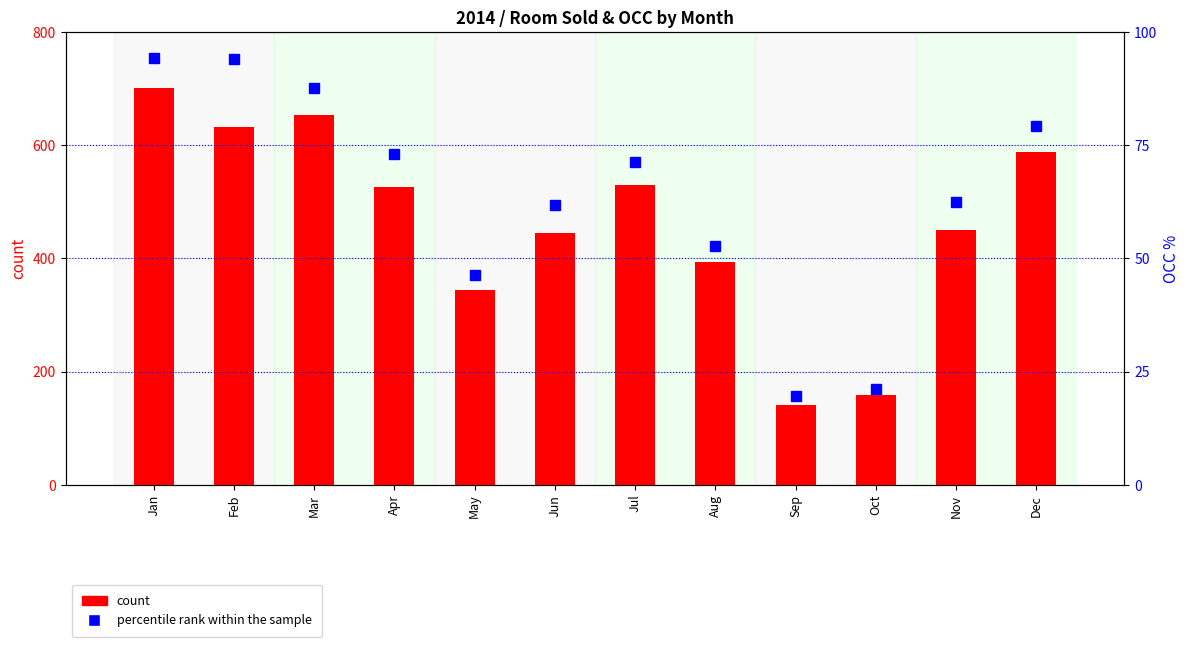

Which series has the largest total across all categories?

count